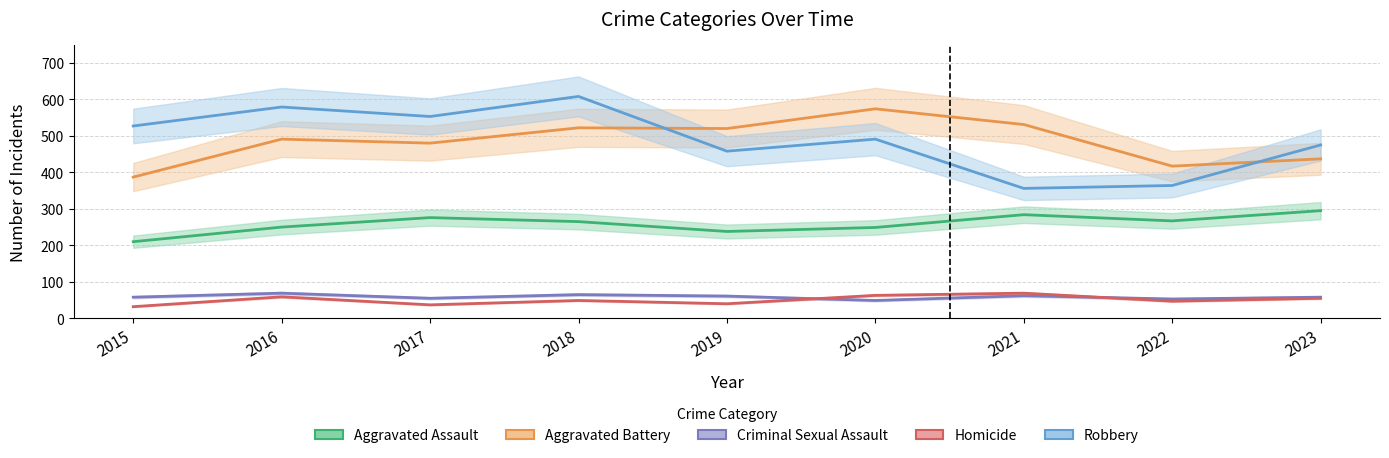

What value does the Homicide series have at 2022, to the nearest 10?

50